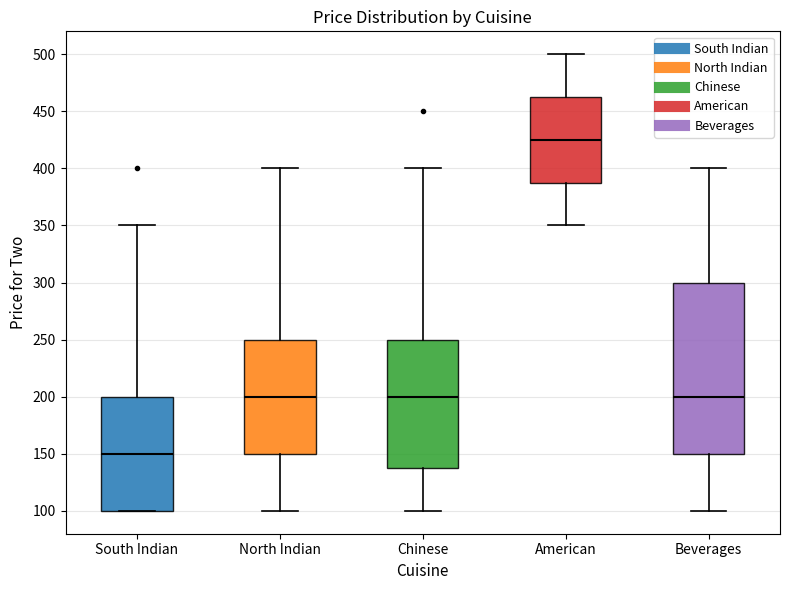

Where does the median line of the box for North Indian sit on the y-axis? The values are not printed on the chart, so give them approximately, as read against the axis.

200